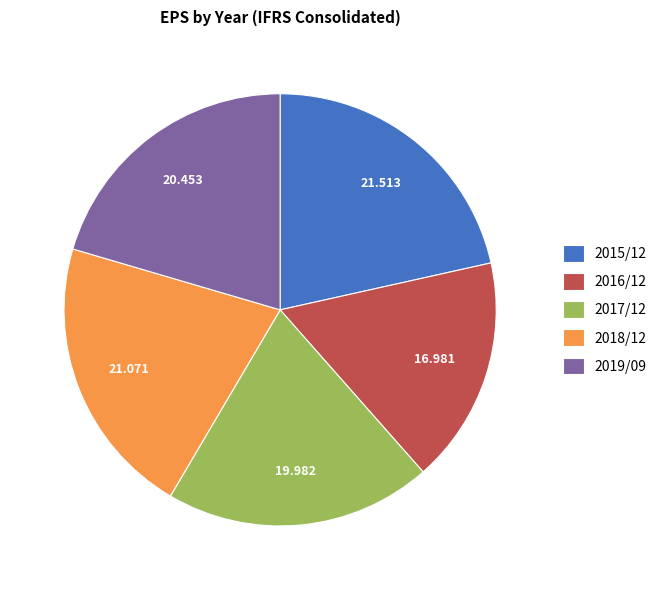

Does any single category account for the majority?

No